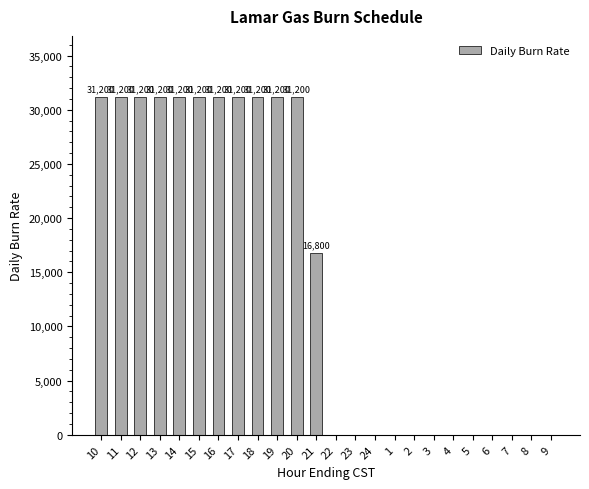

Reading left to right, list all the values displayed in this chart.

10=31200	11=31200	12=31200	13=31200	14=31200	15=31200	16=31200	17=31200	18=31200	19=31200	20=31200	21=16800	22=0	23=0	24=0	1=0	2=0	3=0	4=0	5=0	6=0	7=0	8=0	9=0